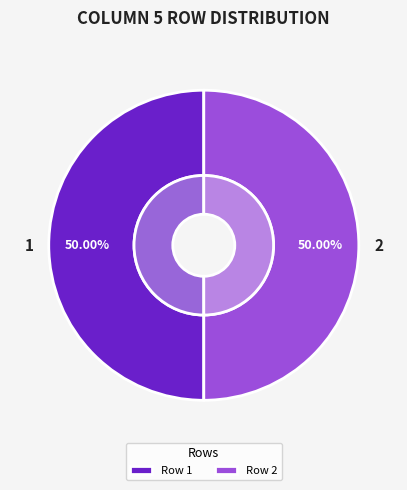

Does 3 account for over 50% of the chart?

No